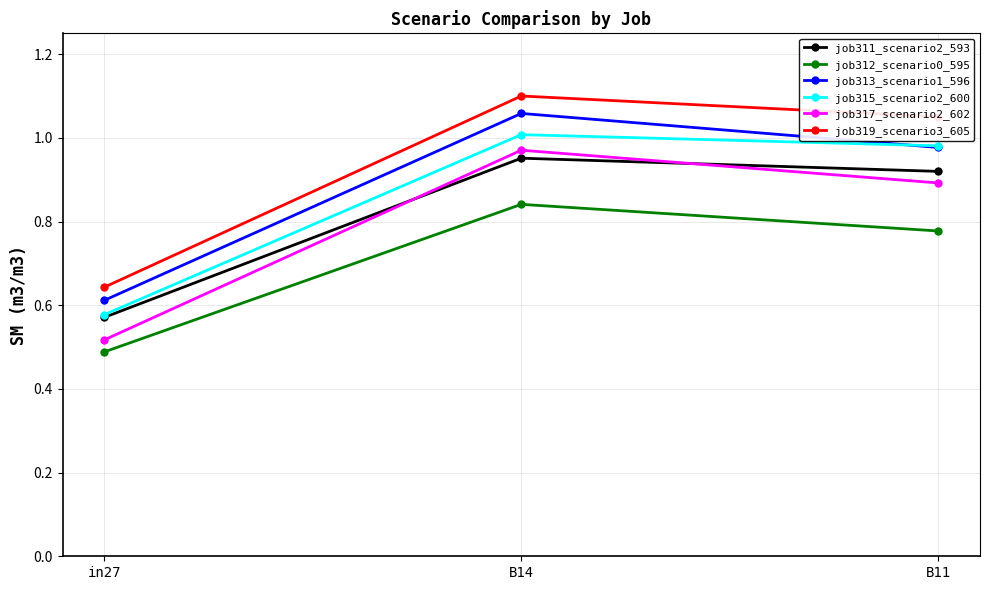

List the series in order of their peak value, highest first.

job319_scenario3_605, job313_scenario1_596, job315_scenario2_600, job317_scenario2_602, job311_scenario2_593, job312_scenario0_595